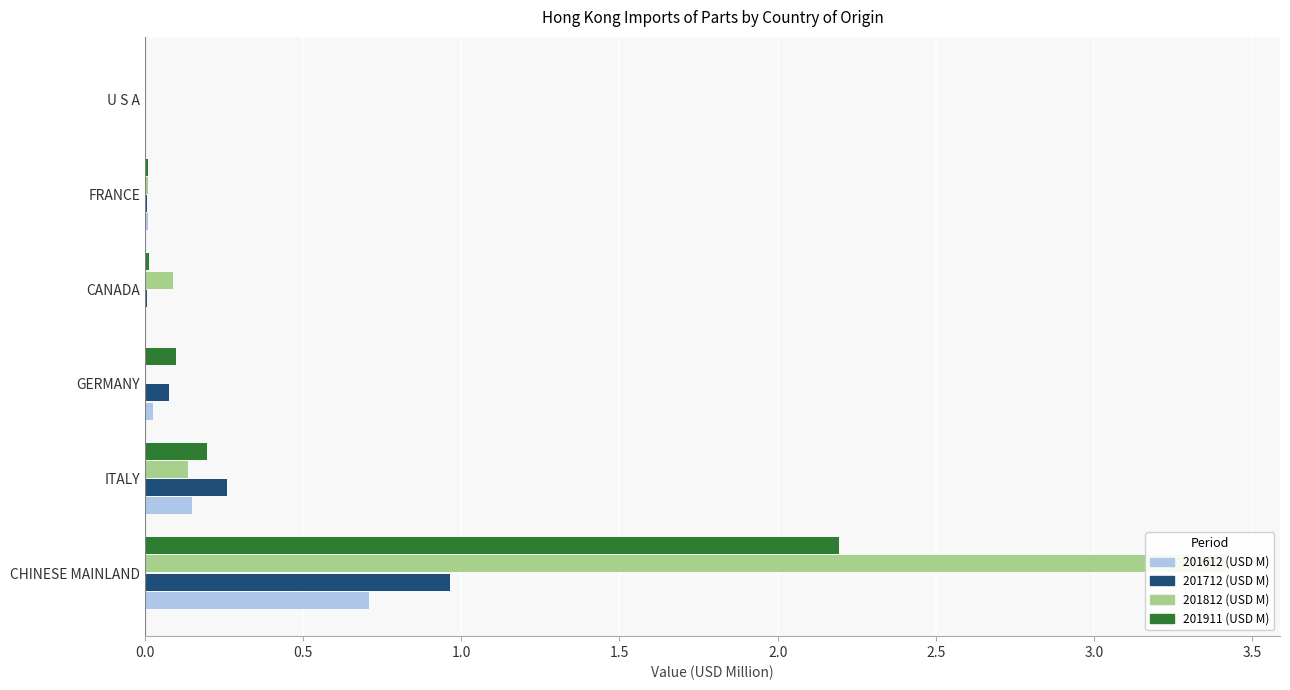

Count the number of data series in this chart.

4